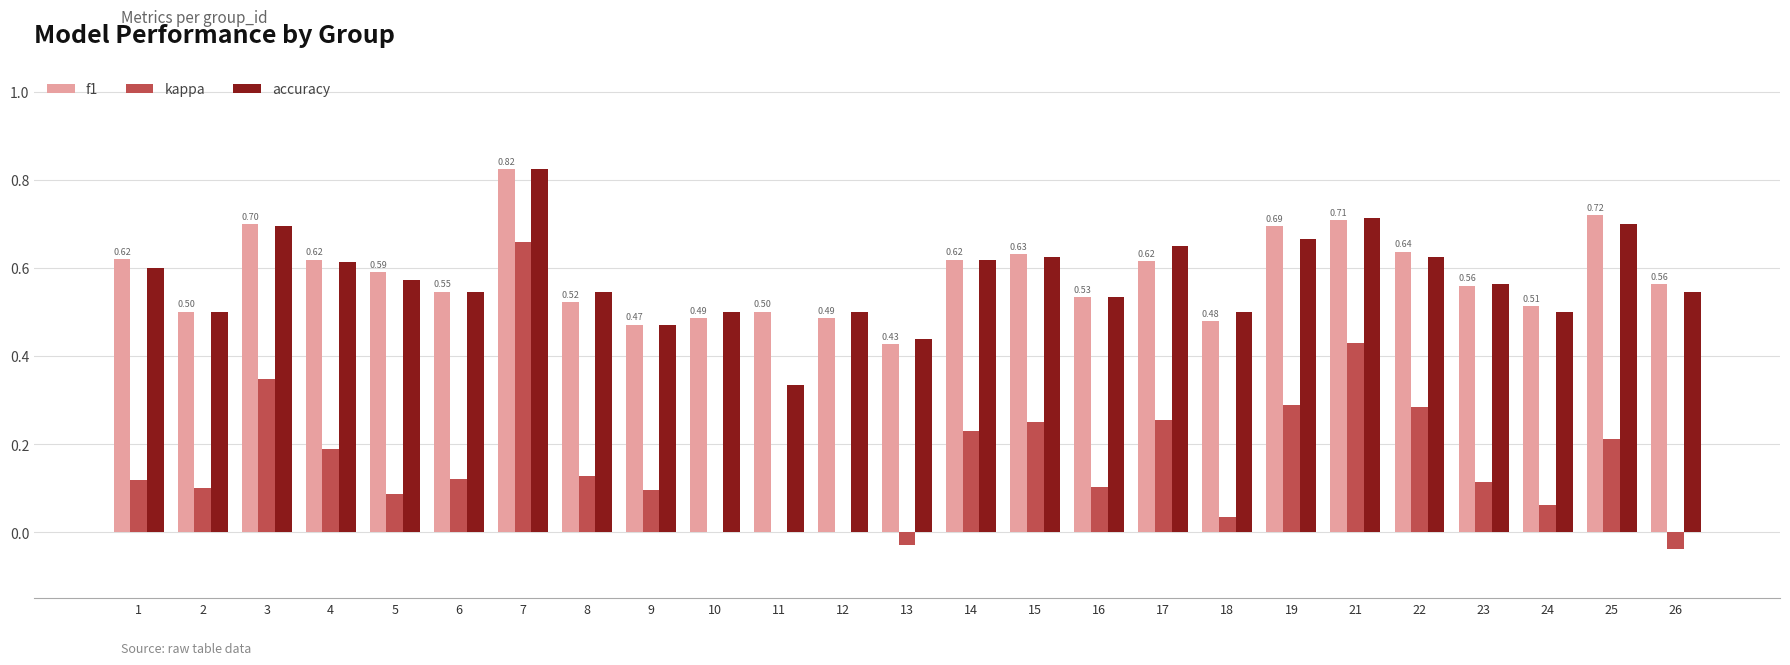

Between 1 and 12, which series saw the biggest shift?

f1